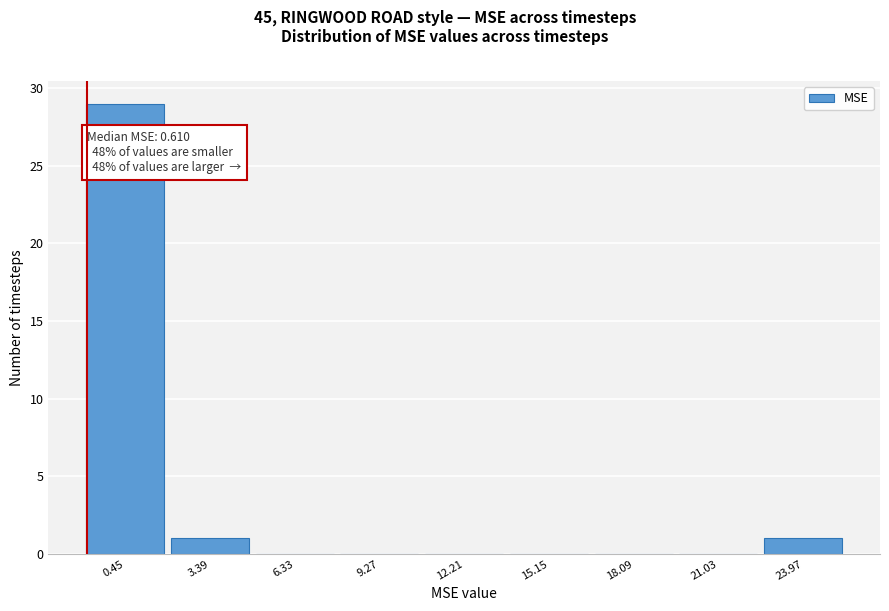

Reading right to left, what are all the values shown in this chart?

23.97=1	21.03=0	18.09=0	15.15=0	12.21=0	9.27=0	6.33=0	3.39=1	0.45=29